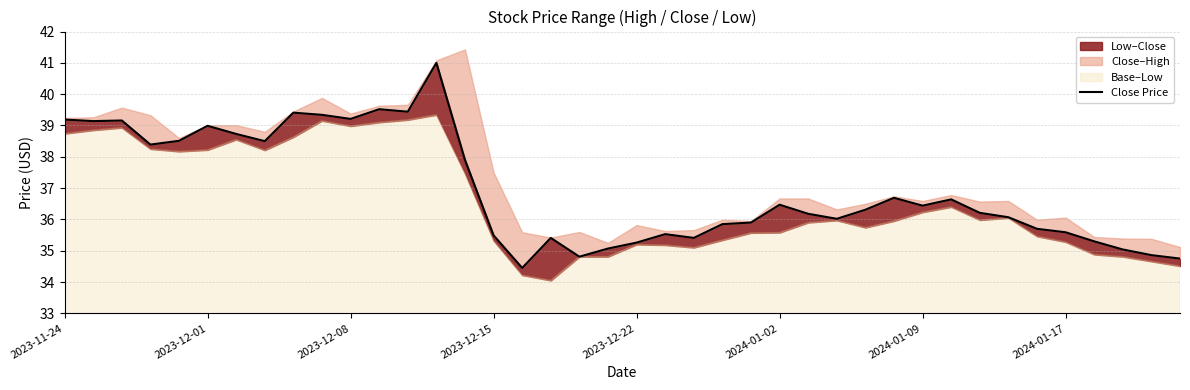

What is the maximum value shown in the chart?

41.0